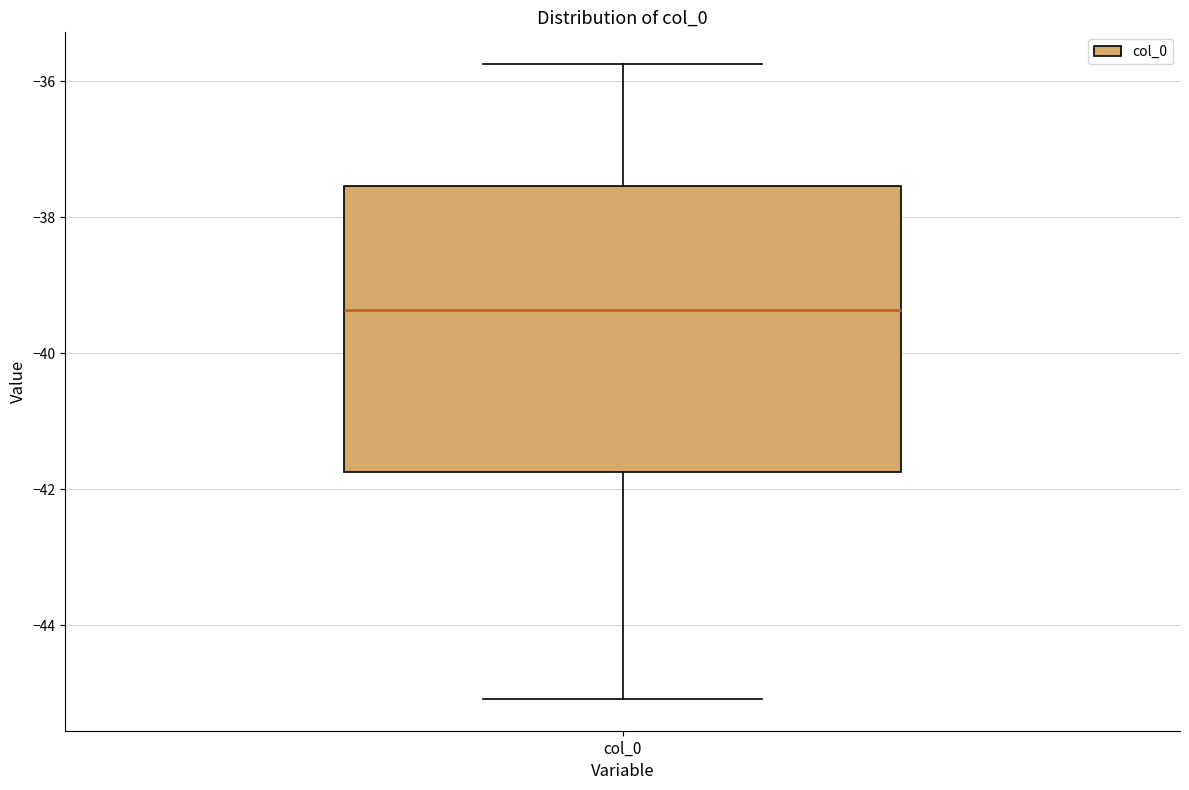

Where does the lower whisker of the box for col_0 end on the y-axis? The values are not printed on the chart, so give them approximately, as read against the axis.

-45.0